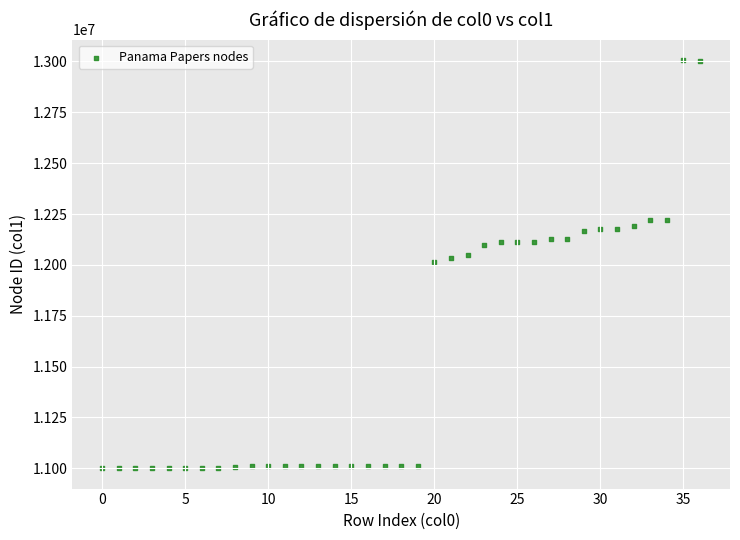

What is the range of Y values (max minus min)?

2007145